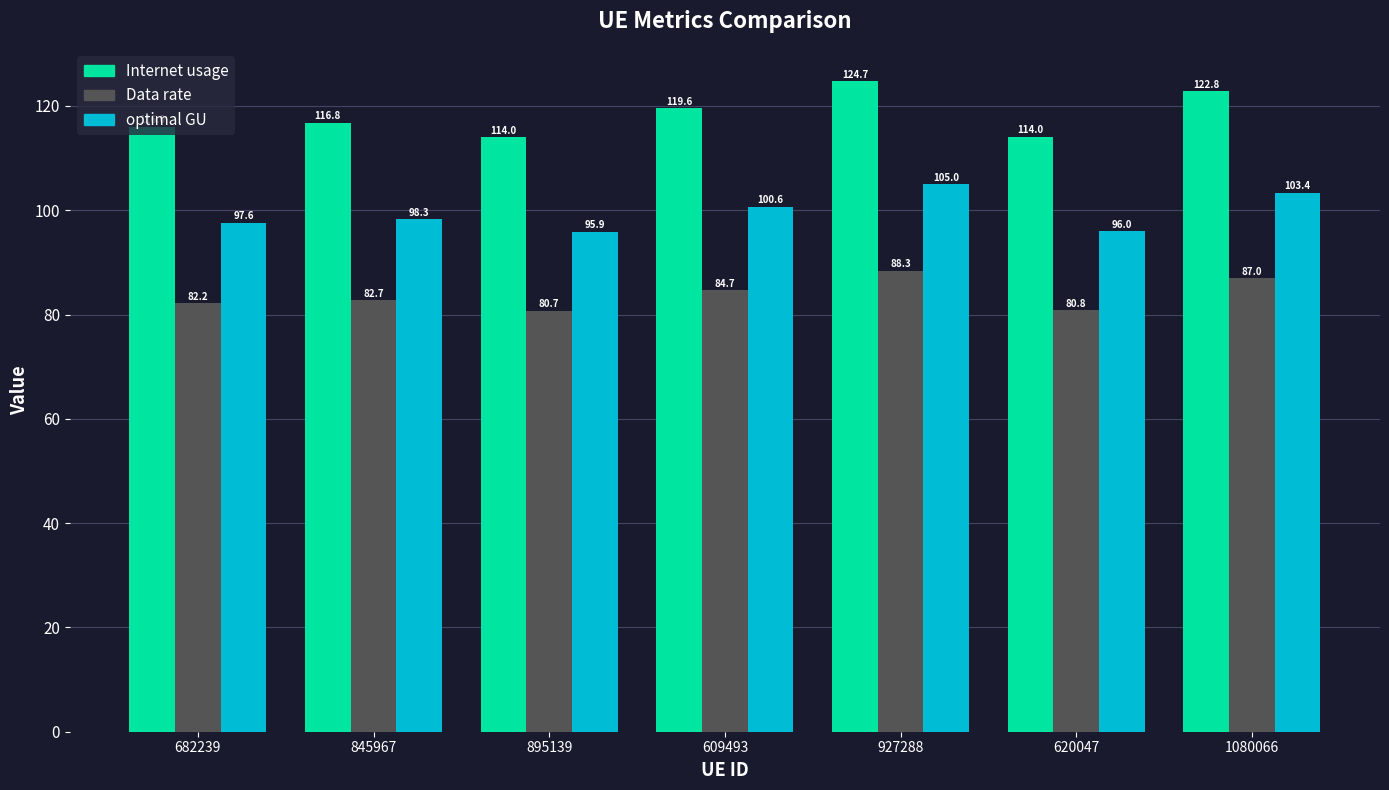

What is the sum of all Data rate values?

586.5